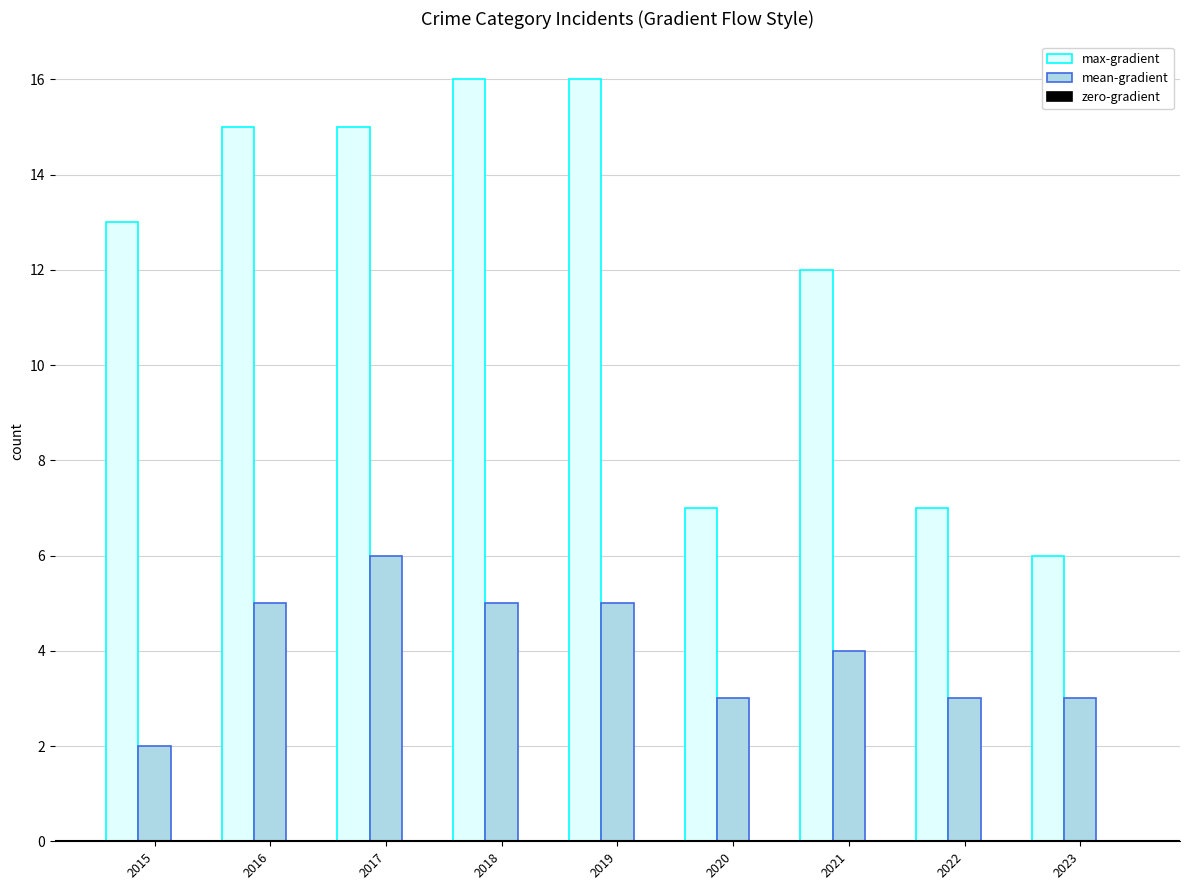

What is the maximum value shown in the chart?

16